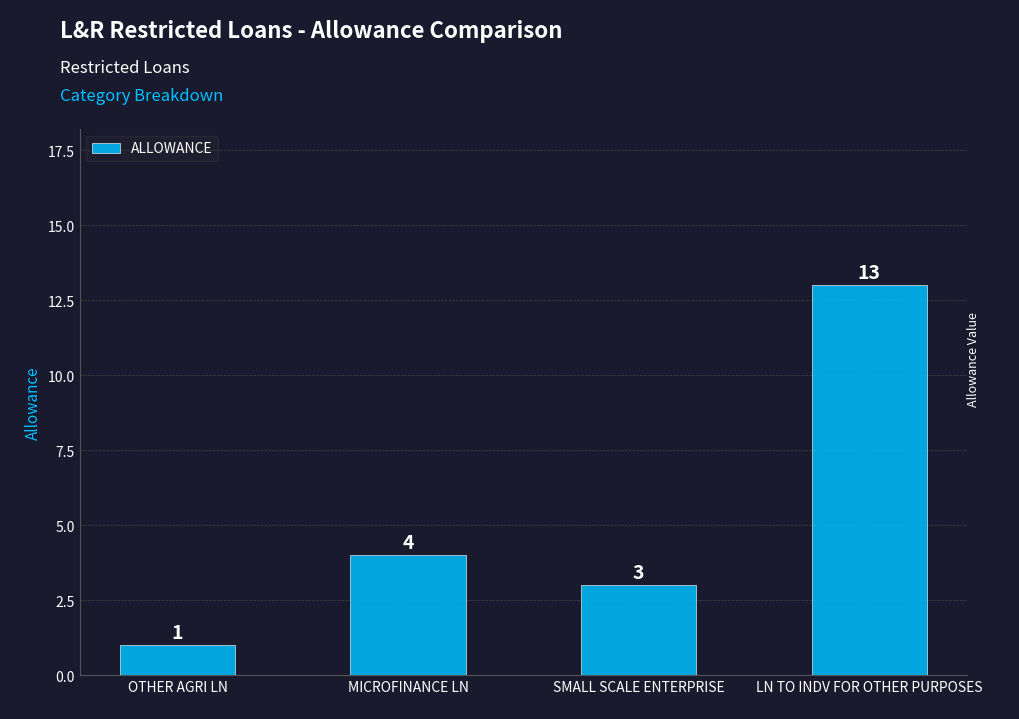

Does the chart contain stacked bars?

No